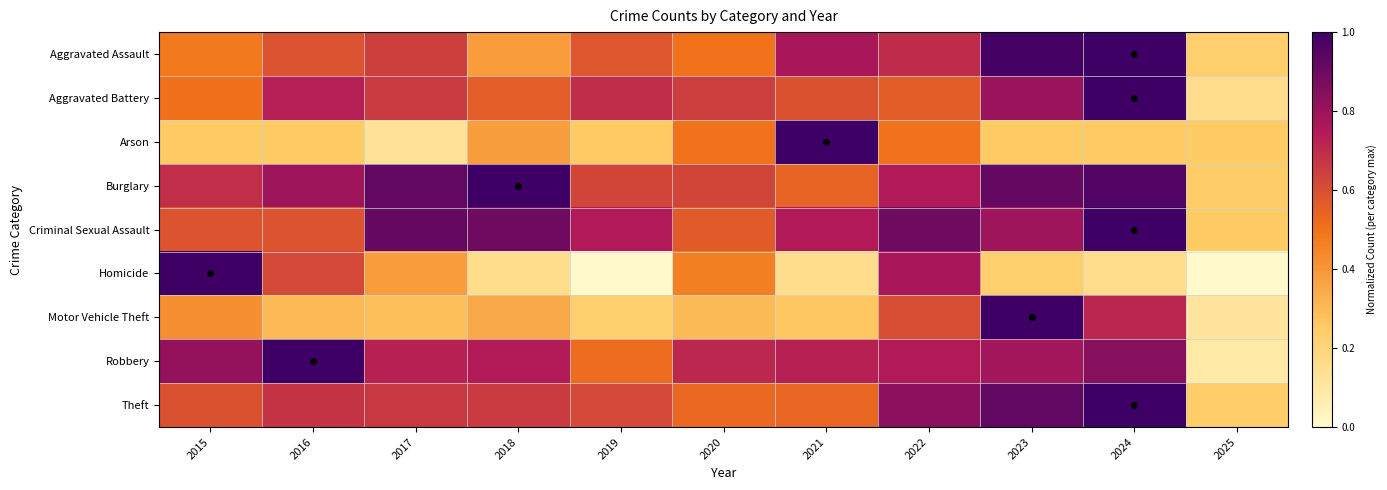

Reading left to right, transcribe all the data shown in this chart.

Aggravated Assault: 2015=0.5	2016=0.6	2017=0.6	2018=0.4	2019=0.6	2020=0.5	2021=0.8	2022=0.7	2023=1.0	2024=1.0	2025=0.2
Aggravated Battery: 2015=0.5	2016=0.7	2017=0.7	2018=0.6	2019=0.7	2020=0.6	2021=0.6	2022=0.6	2023=0.8	2024=1.0	2025=0.2
Arson: 2015=0.2	2016=0.2	2017=0.1	2018=0.4	2019=0.2	2020=0.5	2021=1.0	2022=0.5	2023=0.2	2024=0.2	2025=0.2
Burglary: 2015=0.7	2016=0.8	2017=0.9	2018=1.0	2019=0.6	2020=0.6	2021=0.5	2022=0.8	2023=0.9	2024=1.0	2025=0.2
Criminal Sexual Assault: 2015=0.6	2016=0.6	2017=0.9	2018=0.9	2019=0.8	2020=0.6	2021=0.8	2022=0.9	2023=0.8	2024=1.0	2025=0.2
Homicide: 2015=1.0	2016=0.6	2017=0.4	2018=0.2	2019=0.0	2020=0.5	2021=0.2	2022=0.8	2023=0.2	2024=0.2	2025=0.0
Motor Vehicle Theft: 2015=0.4	2016=0.3	2017=0.3	2018=0.3	2019=0.2	2020=0.3	2021=0.3	2022=0.6	2023=1.0	2024=0.7	2025=0.1
Robbery: 2015=0.8	2016=1.0	2017=0.7	2018=0.7	2019=0.5	2020=0.7	2021=0.7	2022=0.8	2023=0.8	2024=0.8	2025=0.1
Theft: 2015=0.6	2016=0.7	2017=0.7	2018=0.7	2019=0.6	2020=0.5	2021=0.5	2022=0.8	2023=0.9	2024=1.0	2025=0.2